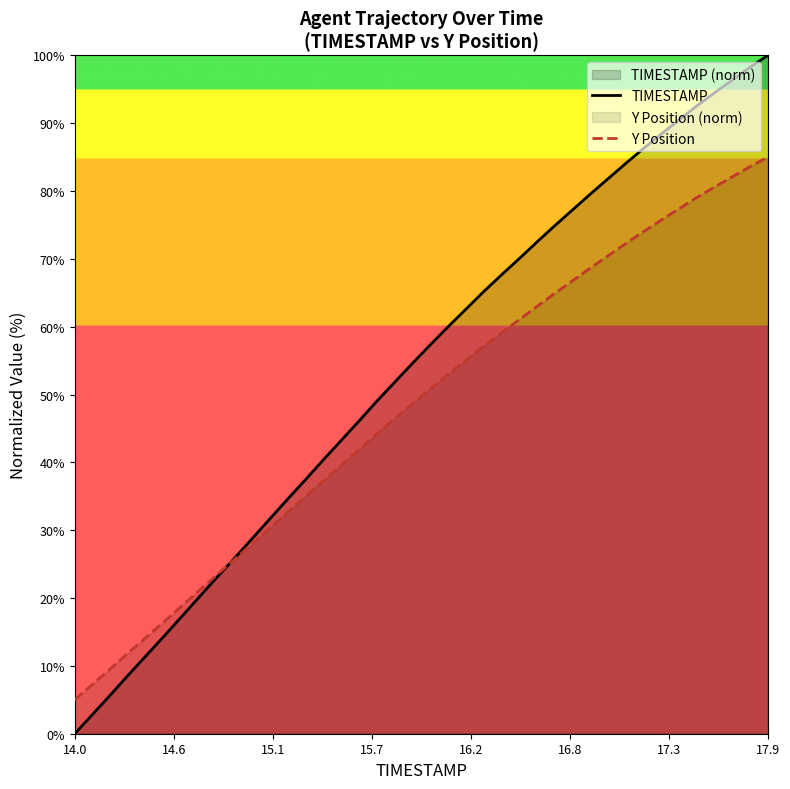

How many lines are shown in the chart?

2